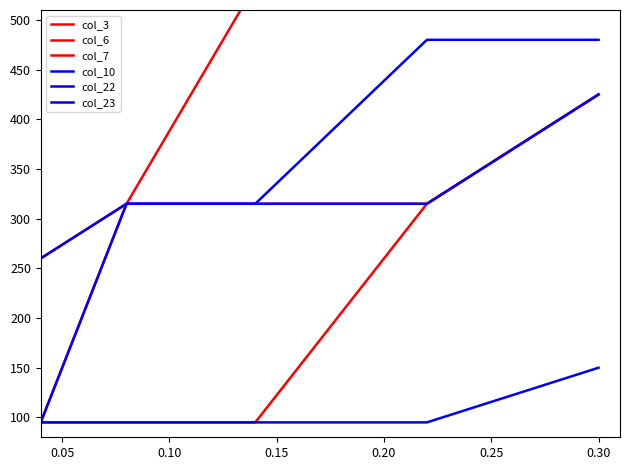

True or false: col_23 and col_3 intersect in this chart.

False